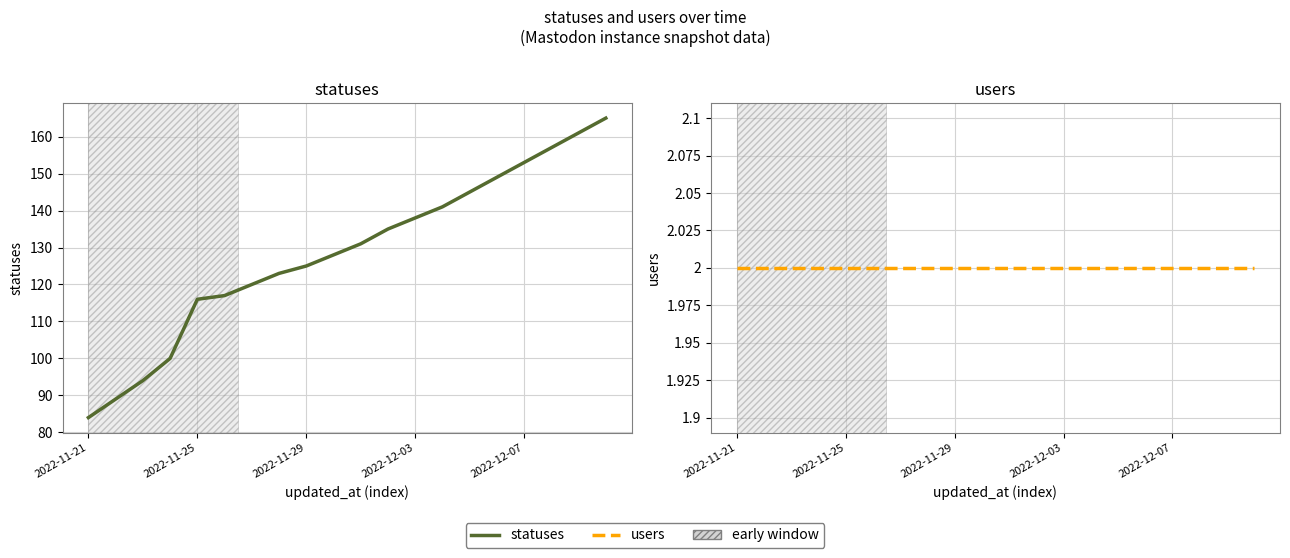

What is the value of the users point at the 12th from the left?

2